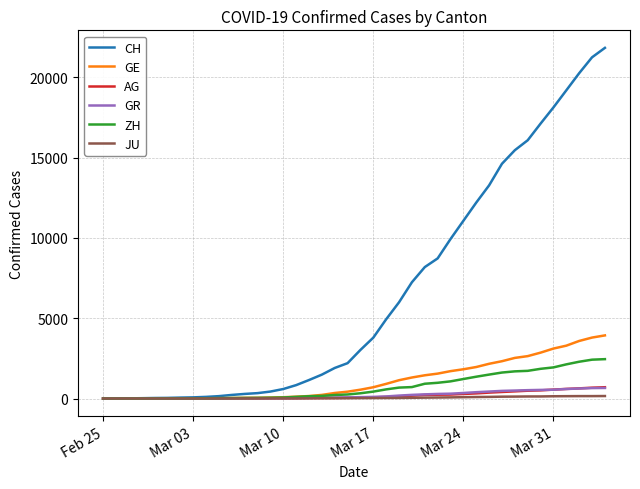

How many lines are shown in the chart?

6